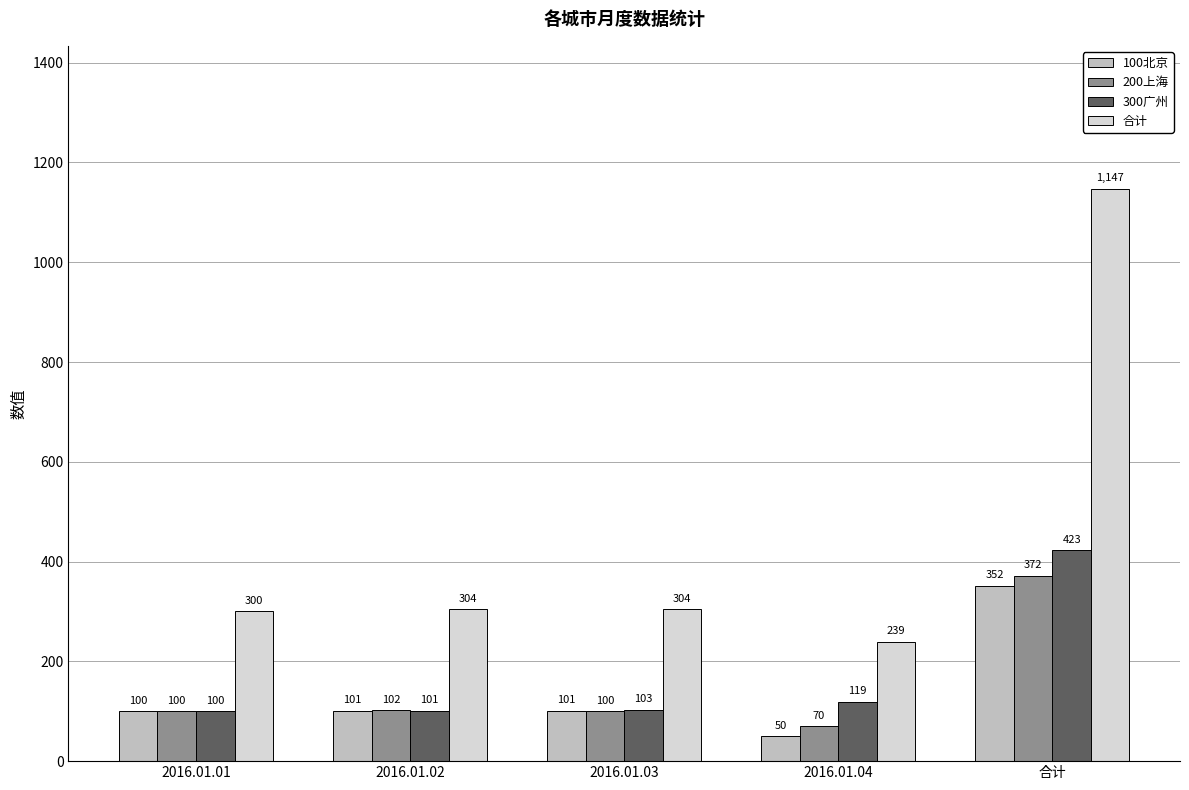

At which category is the sum across all series the highest?

合计